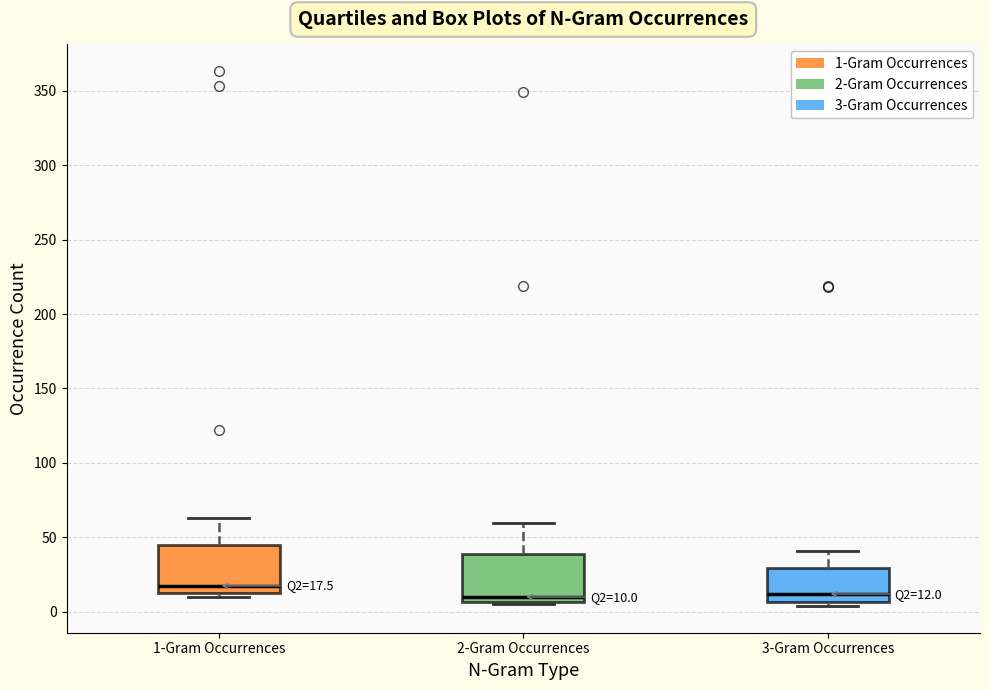

Which box's median line is the highest?

1-Gram Occurrences